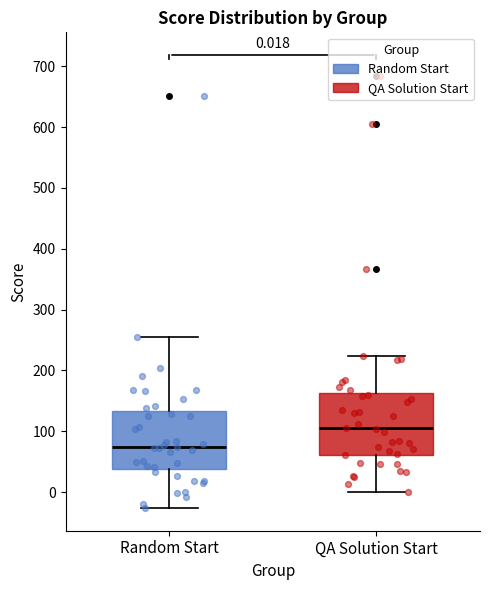

Which box's median line is the lowest?

Random Start